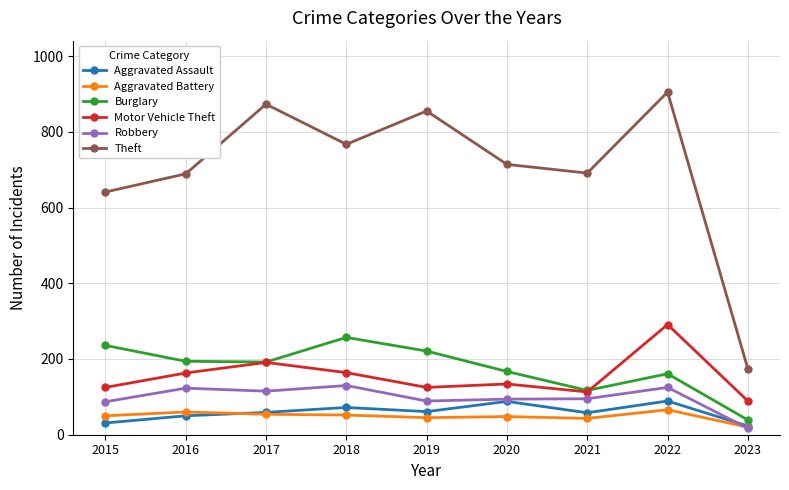

What is the value of the Aggravated Battery point at the 5th from the left?

45